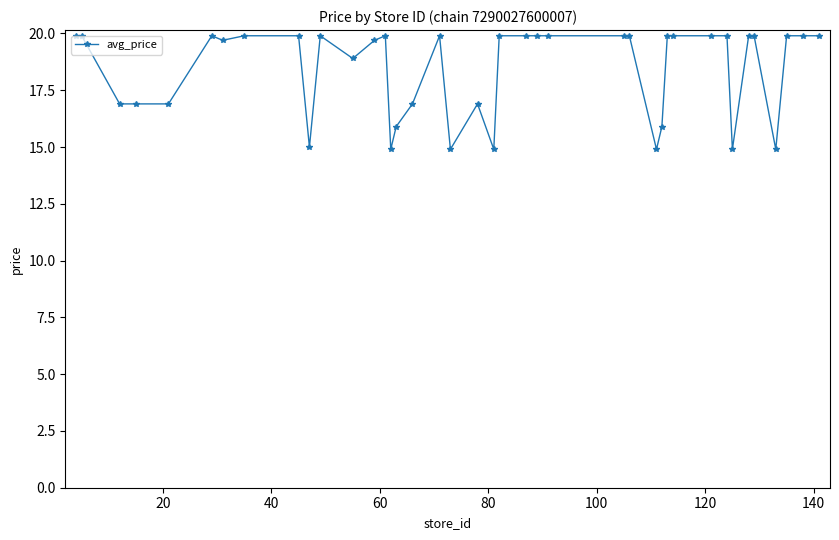

What is the value of the 25th point from the left?

19.9